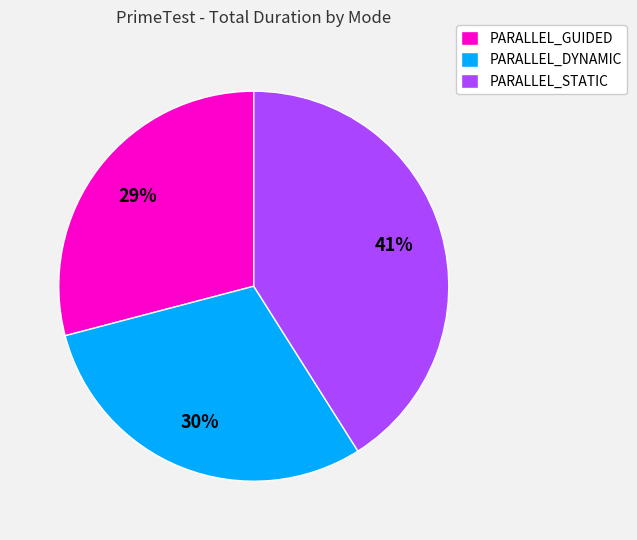

True or false: PARALLEL_DYNAMIC accounts for 43% of the total.

False